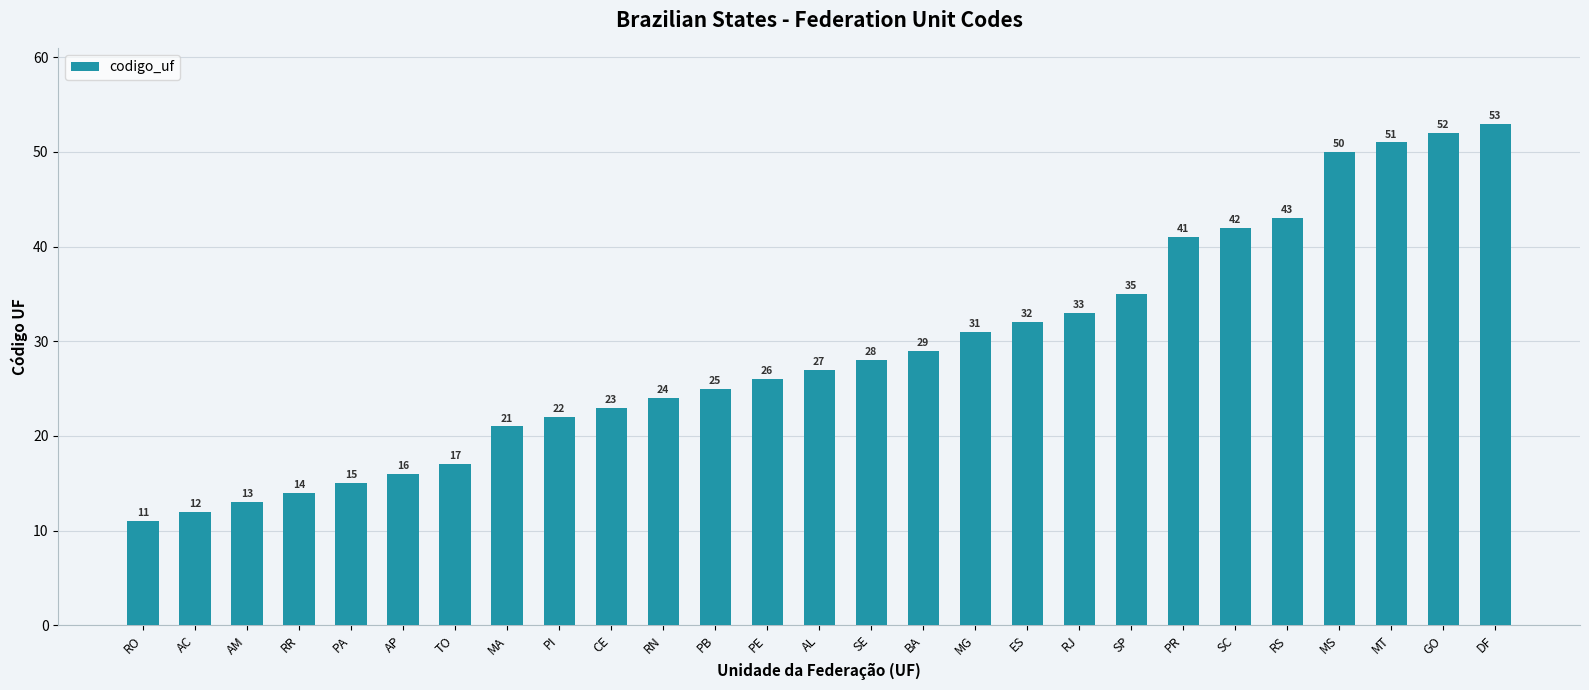

What is the label of the 17th bar from the right?

RN